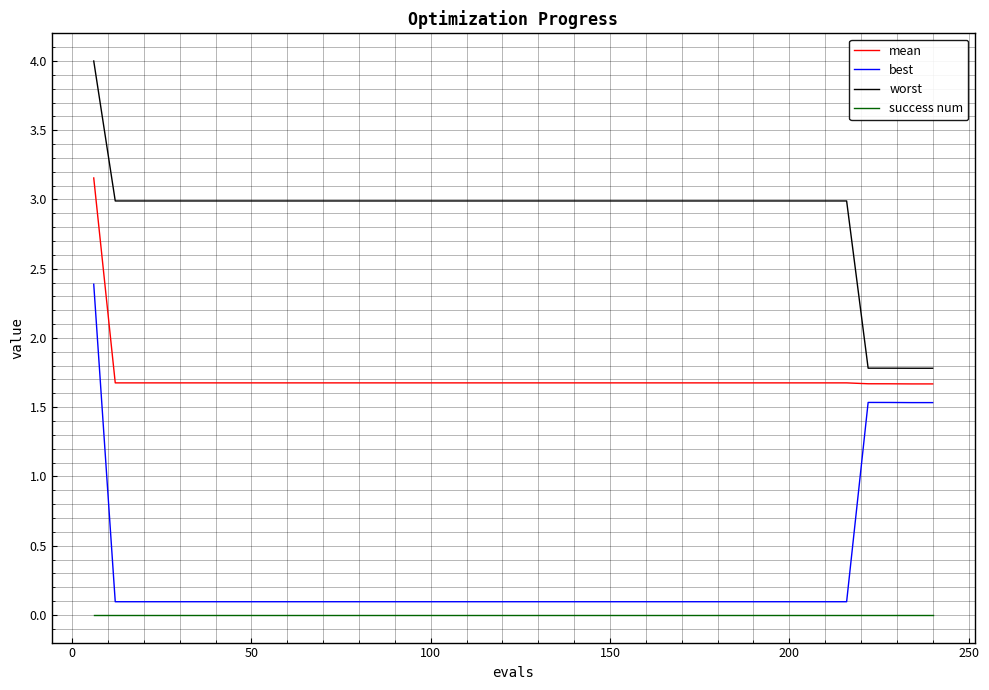

Does the chart display data point markers on the line(s)?

No